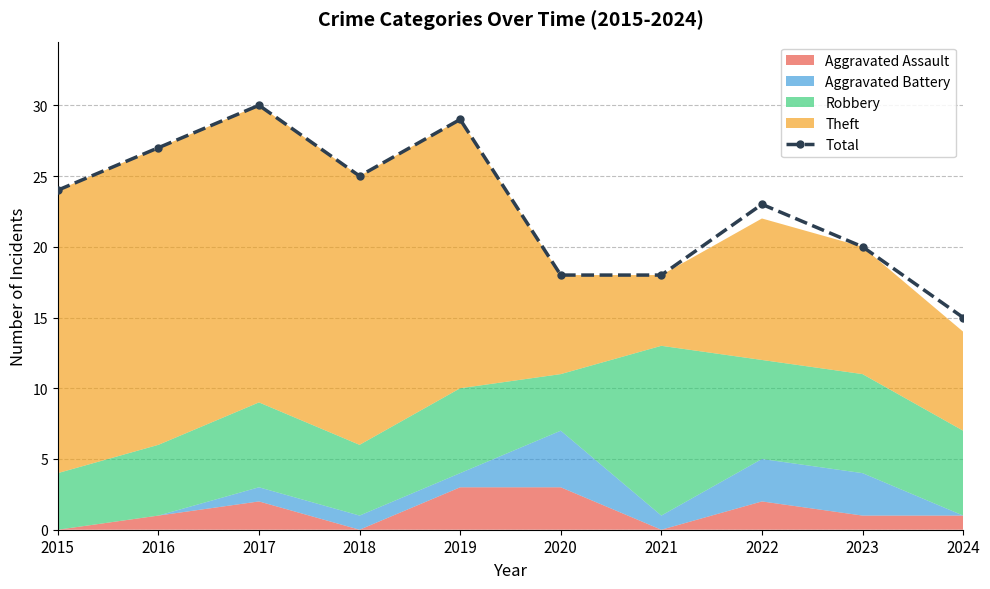

Reading left to right, what are all the values shown in this chart?

2015=24	2016=27	2017=30	2018=25	2019=29	2020=18	2021=18	2022=23	2023=20	2024=15